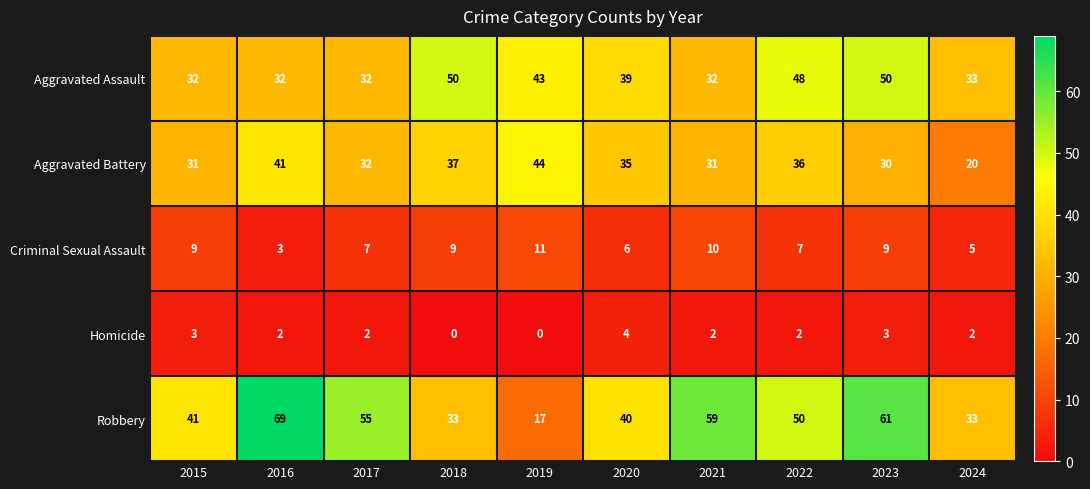

How many distinct data groups are displayed?

5